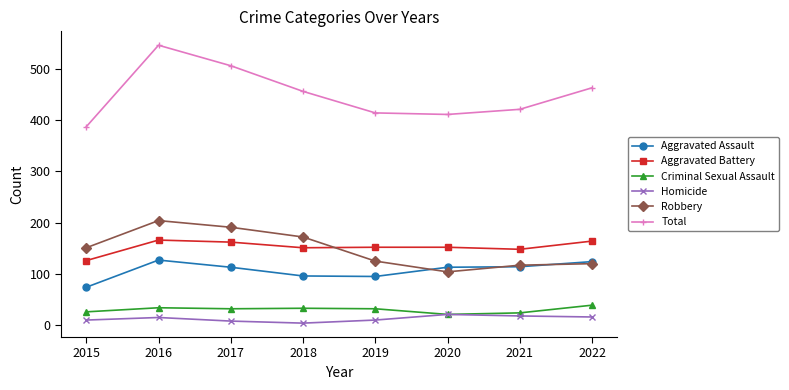

True or false: Homicide has more than 1 points higher than both neighbors.

True